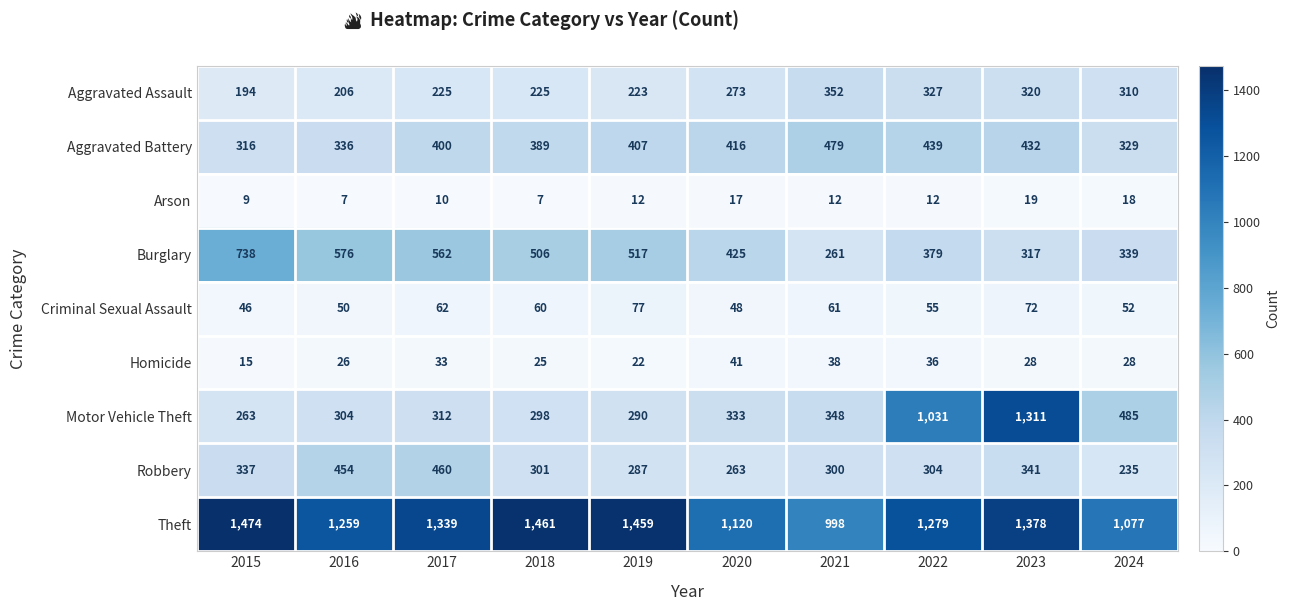

What is the maximum value for Aggravated Assault?

352